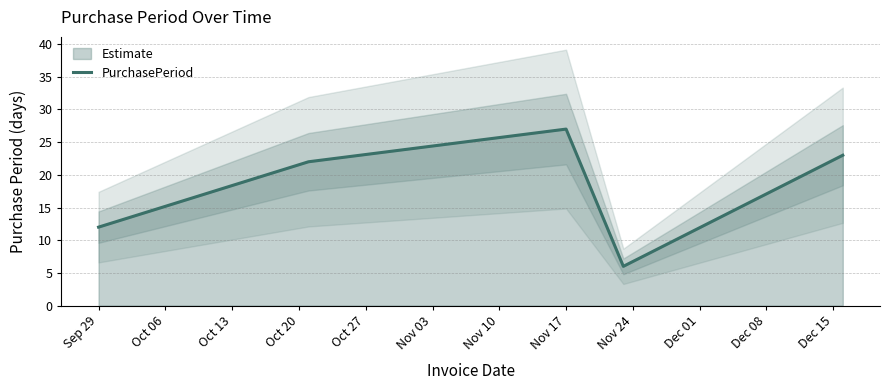

The PurchasePeriod series shows 4 at Sep 29. True or false?

False